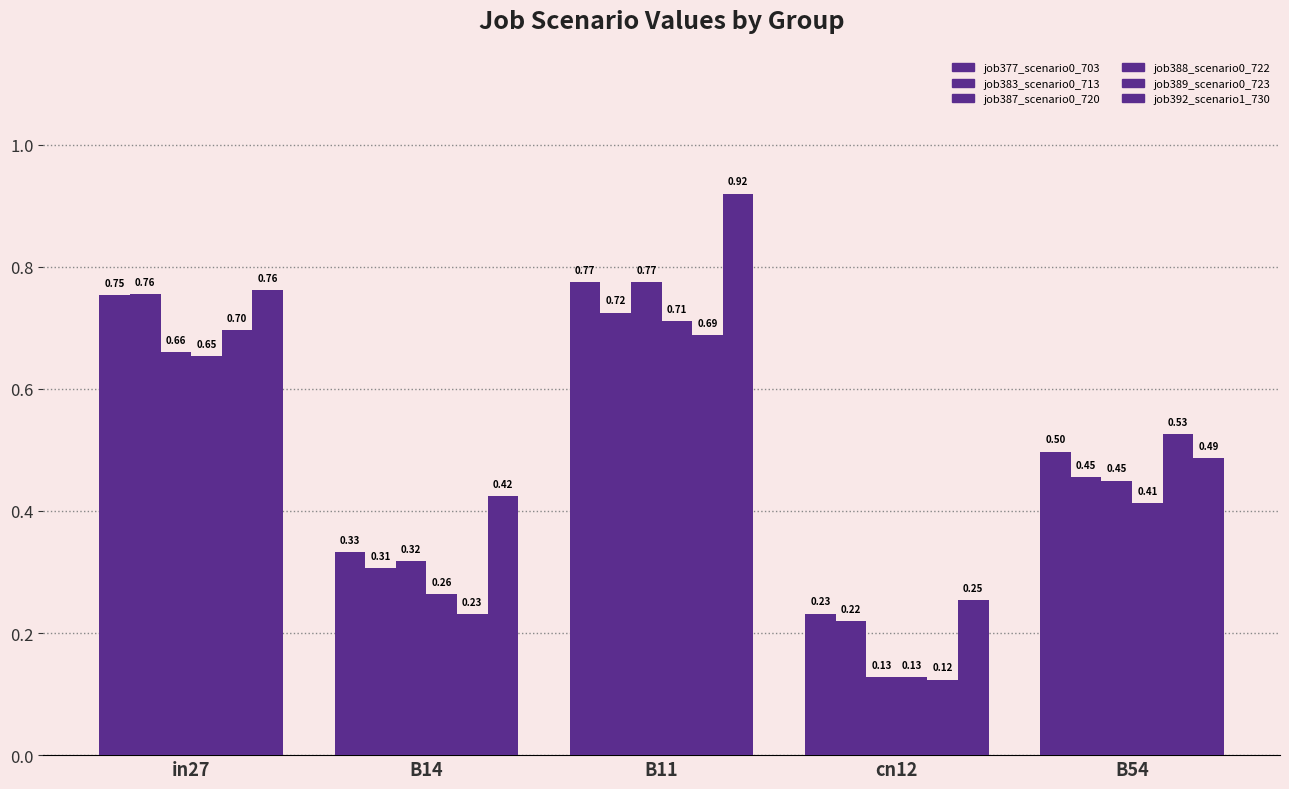

Which series has the largest total across all categories?

job392_scenario1_730